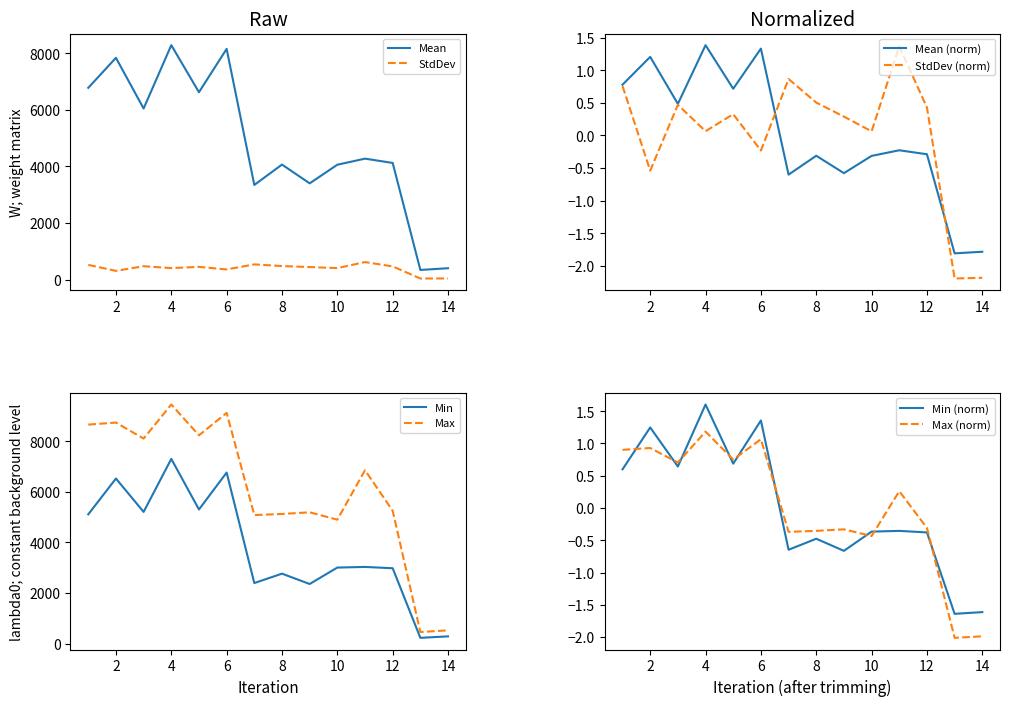

The StdDev series shows 465.1 at 12. True or false?

True